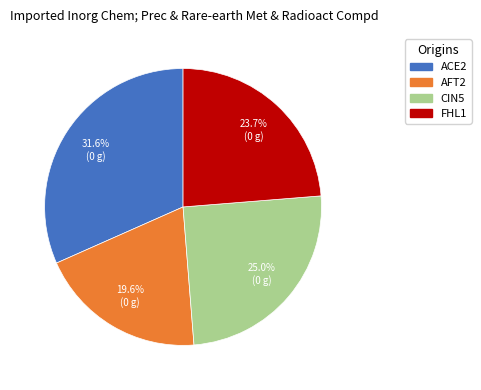

Do FHL1 and ACE2 together represent more than half of the pie?

Yes